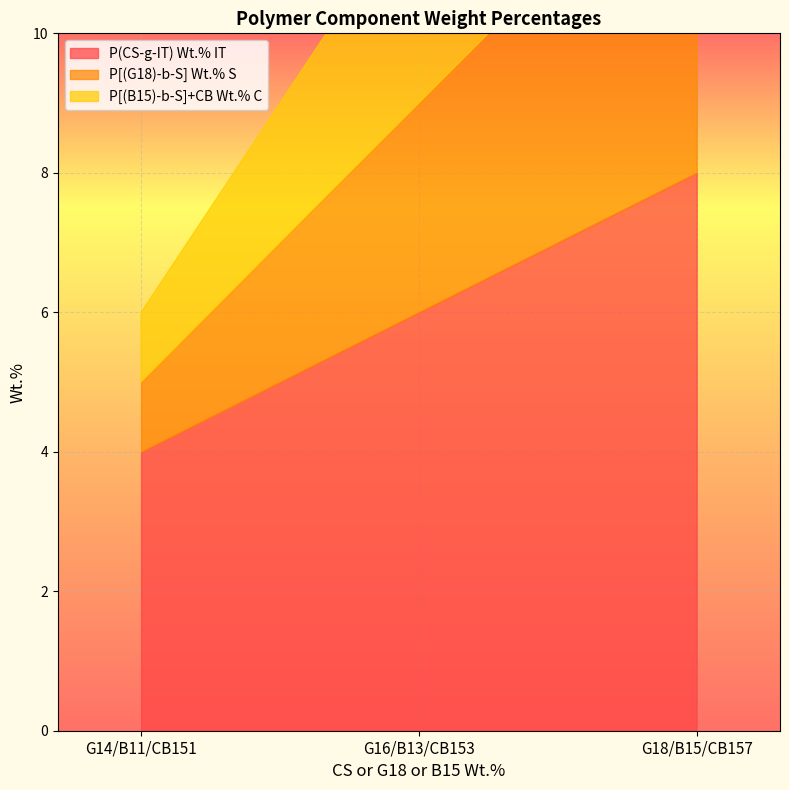

Which has a higher value, G18/B15/CB157 or G16/B13/CB153?

G18/B15/CB157